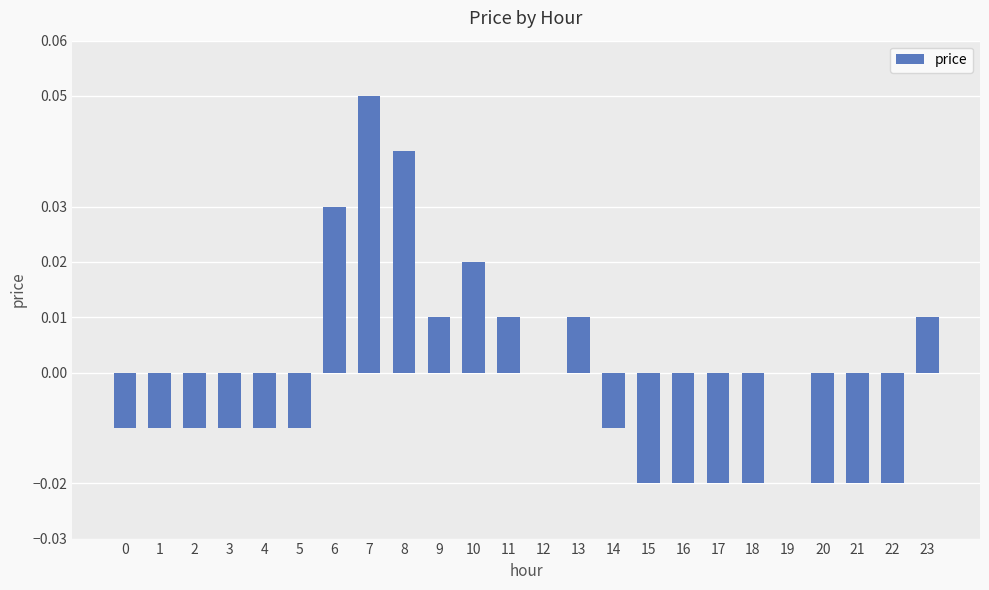

Count the number of categories in the chart.

24